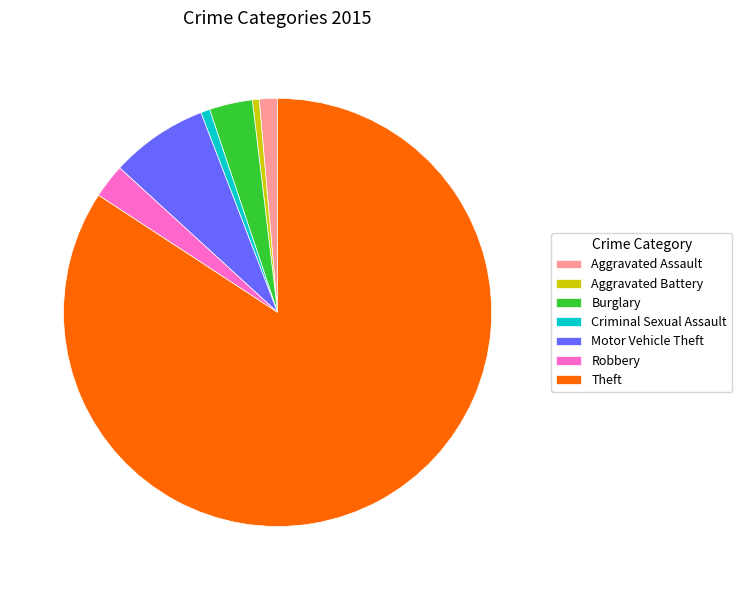

Is the sum of Burglary and Robbery greater than half?

No